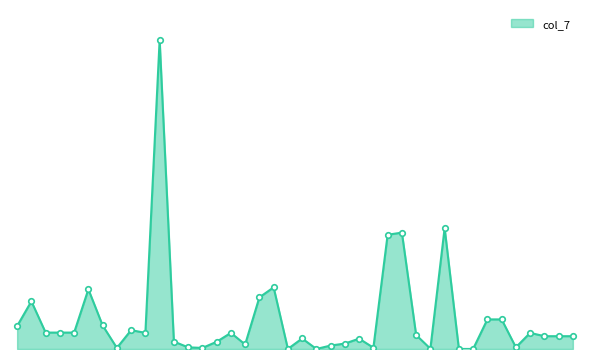

Which label corresponds to the smallest value in the chart?

451